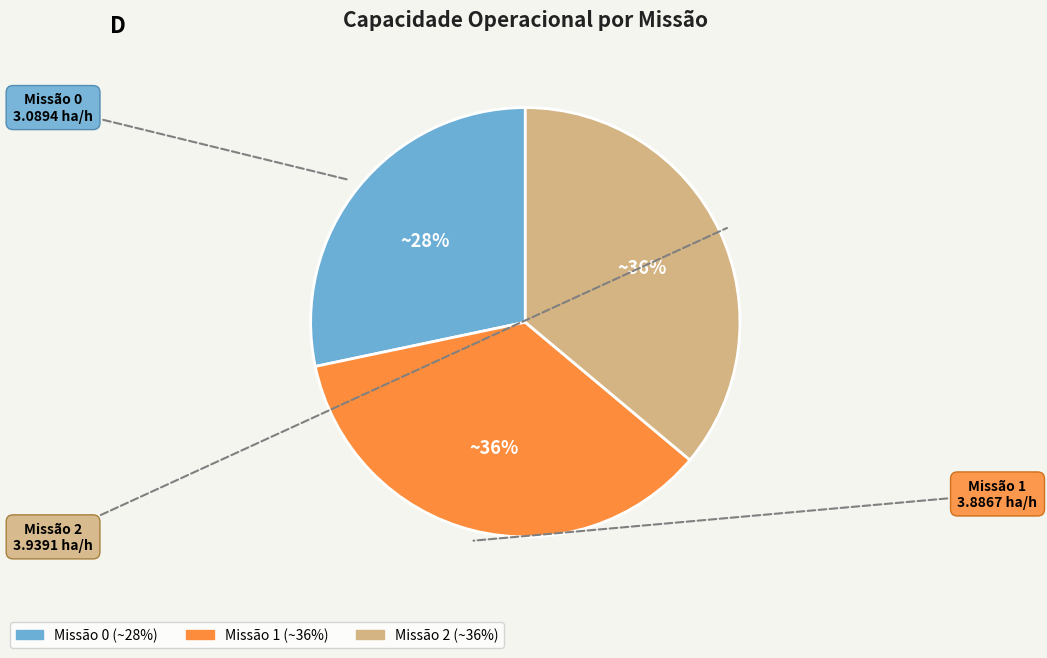

To the nearest percent, what is the difference between the largest and smallest slice percentages?

8%